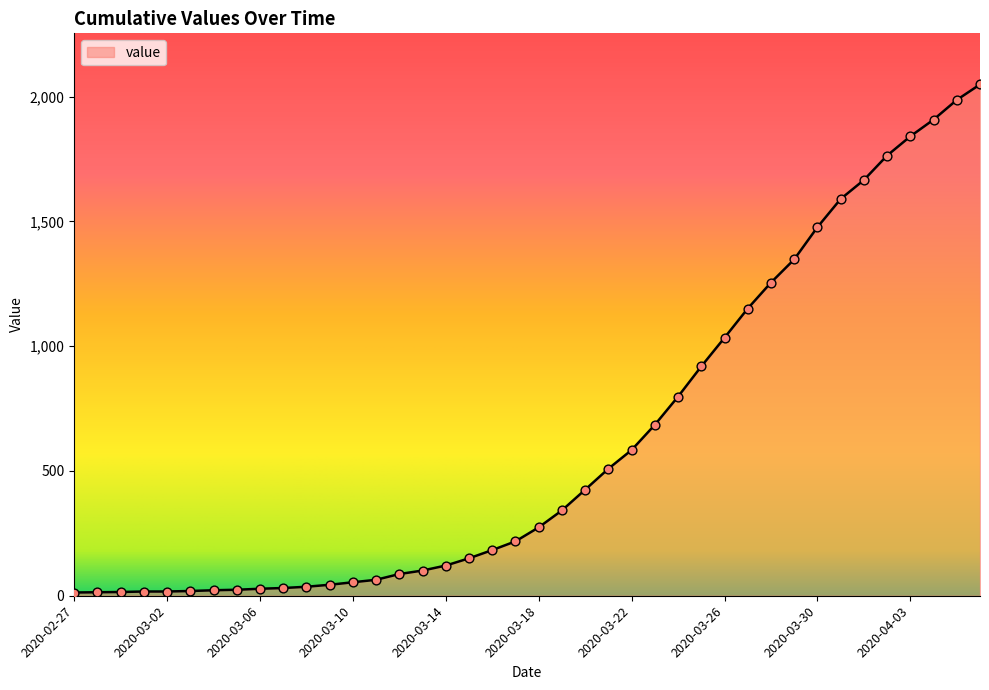

What is the difference between the maximum and minimum values?

2036